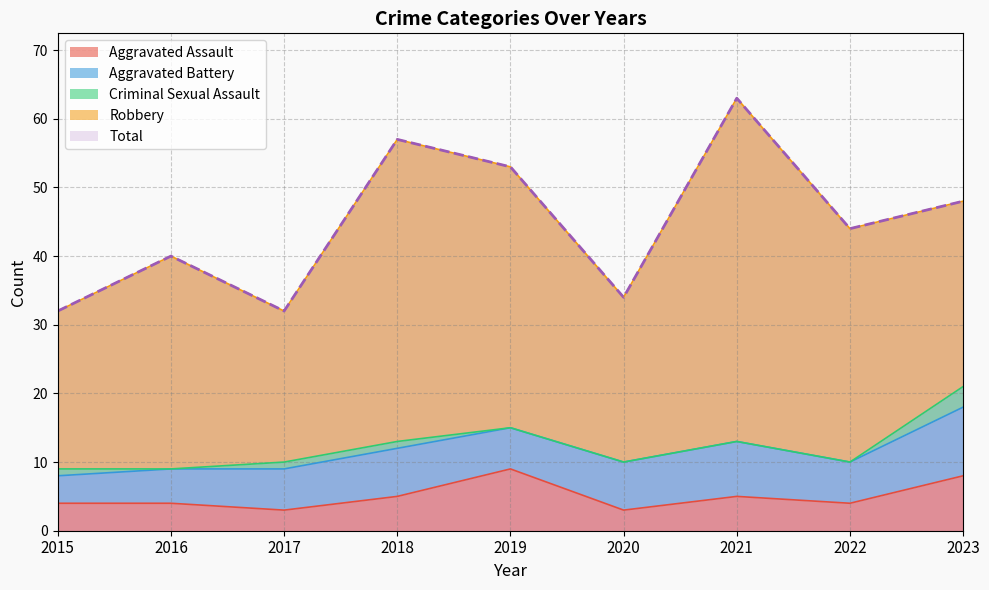

Reading right to left, transcribe all the data shown in this chart.

Aggravated Assault: 8	4	5	3	9	5	3	4	4
Aggravated Battery: 10	6	8	7	6	7	6	5	4
Criminal Sexual Assault: 3	0	0	0	0	1	1	0	1
Robbery: 27	34	50	24	38	44	22	31	23
Total: 48	44	63	34	53	57	32	40	32